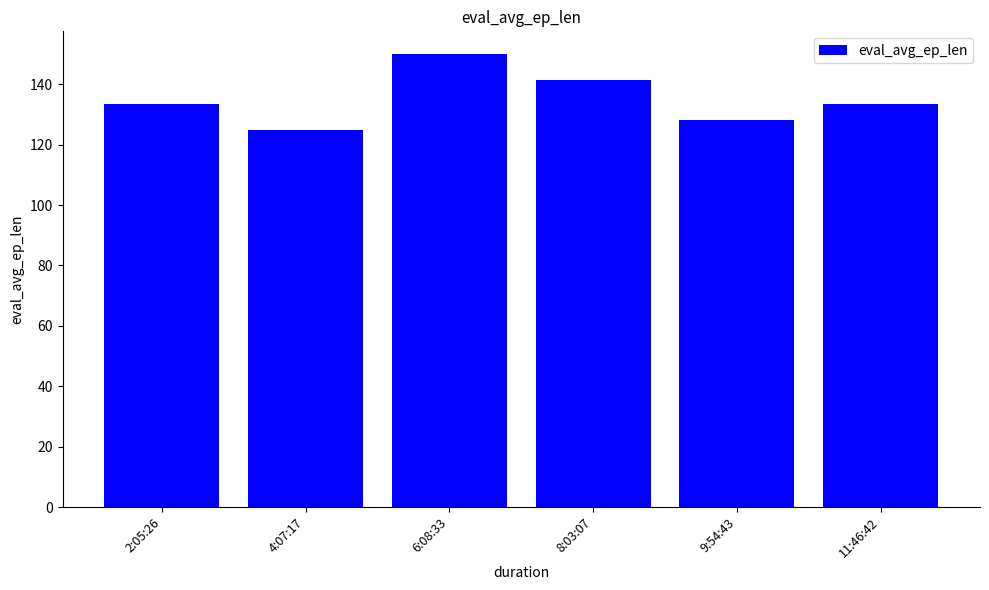

What position from the right is 9:54:43?

2